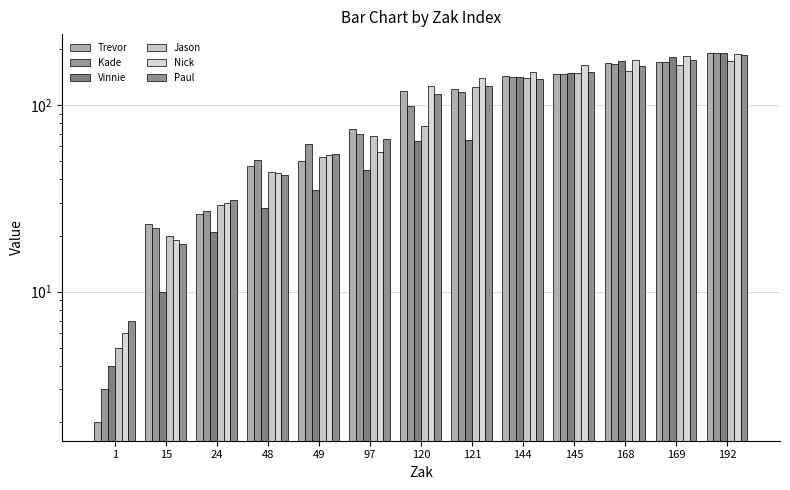

True or false: Kade has a value of 147 at 145.

True